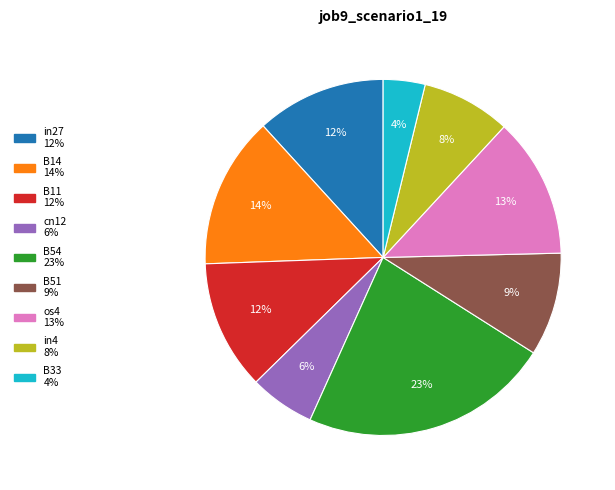

Do in4 and B11 together represent more than half of the pie?

No